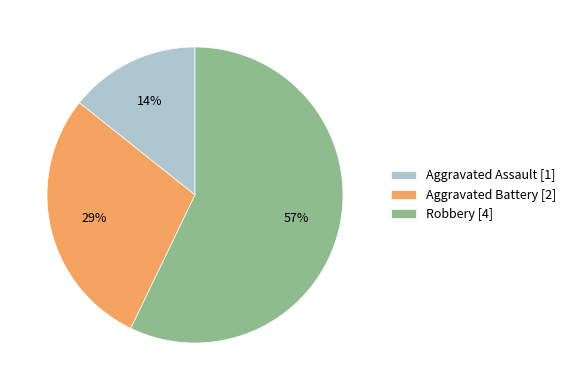

What is the majority slice?

Robbery